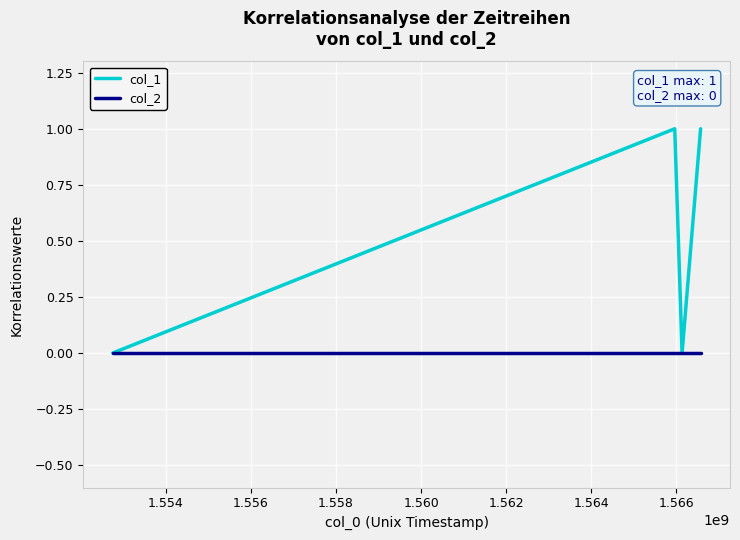

True or false: col_1 has more than 1 interior local peaks.

False